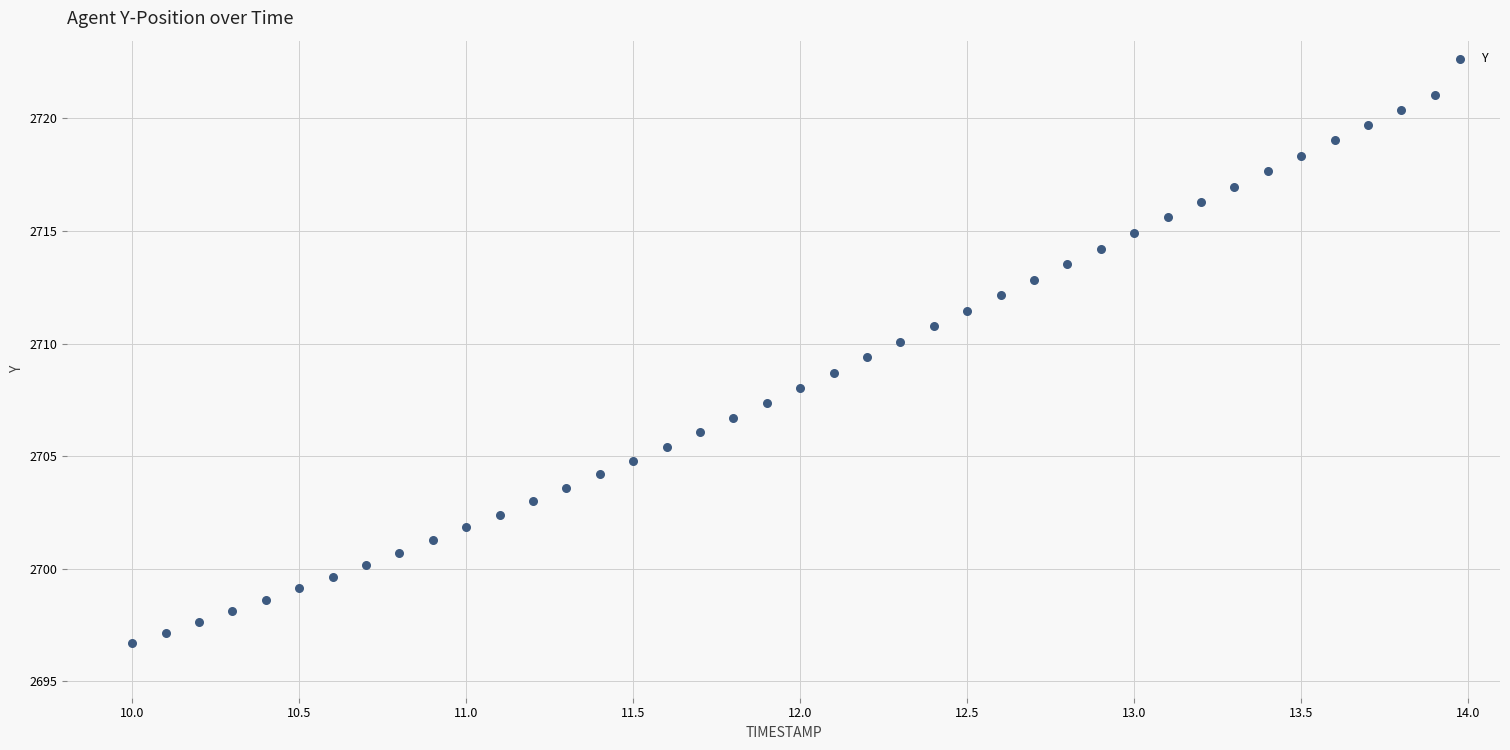

What is the range of X values (max minus min)?

3.9